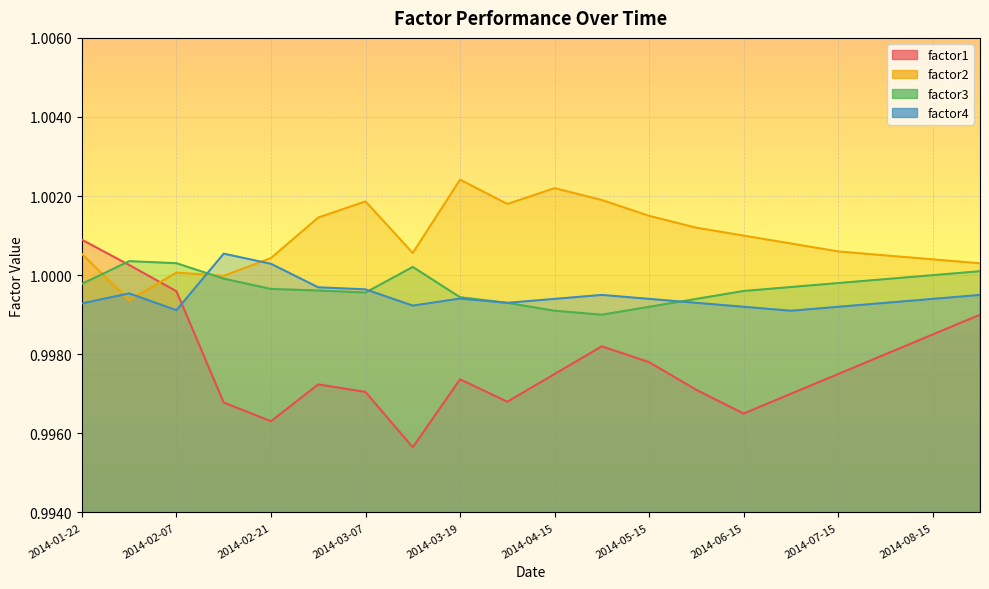

What is the average value of the factor3 series?

1.0